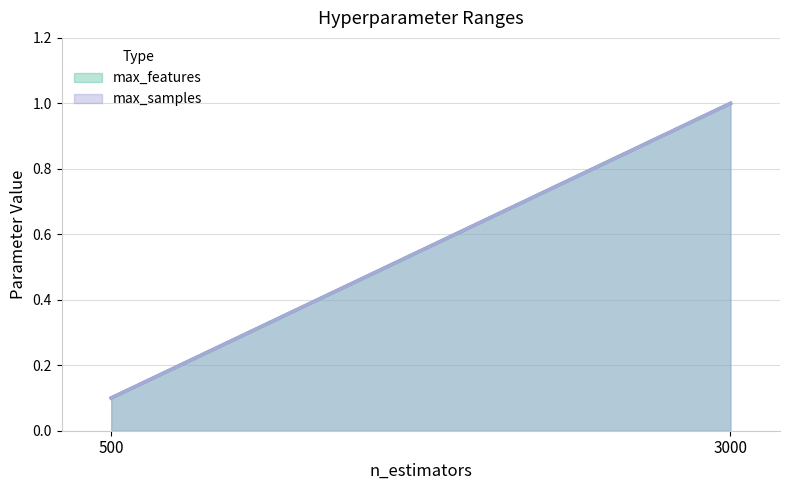

Does the chart display data point markers on the line(s)?

No